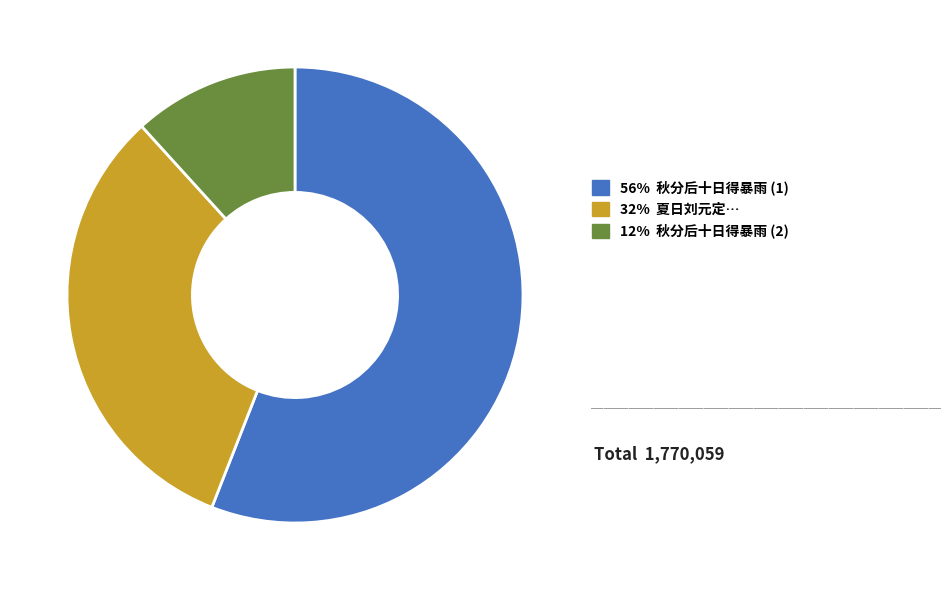

Is there any slice that represents more than half of the pie?

Yes